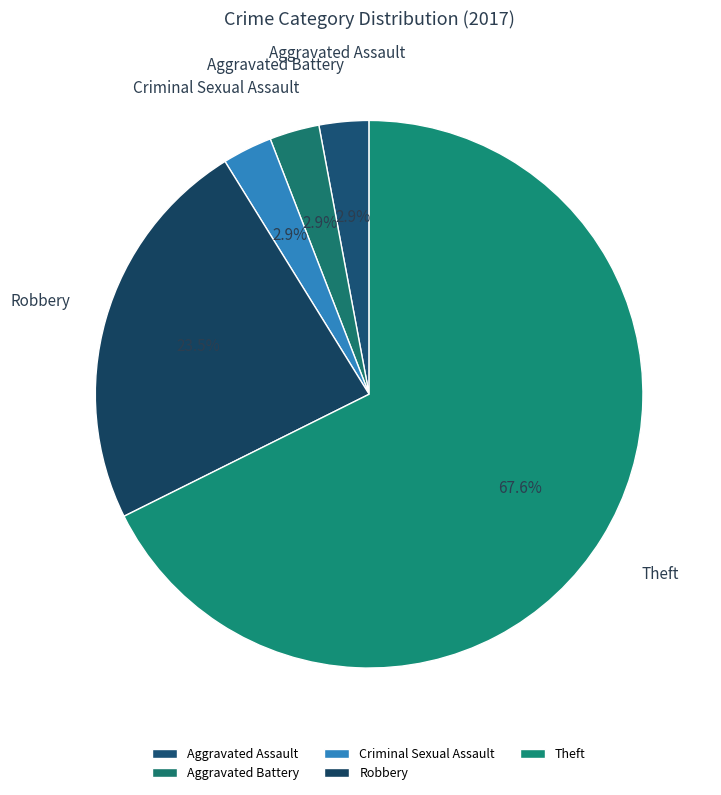

What is the largest slice in the pie chart?

Theft